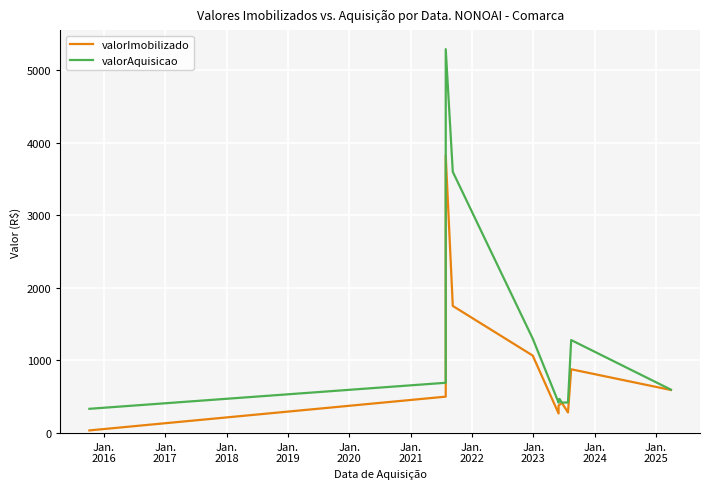

List the series in order of their overall mean, lowest first.

valorImobilizado, valorAquisicao